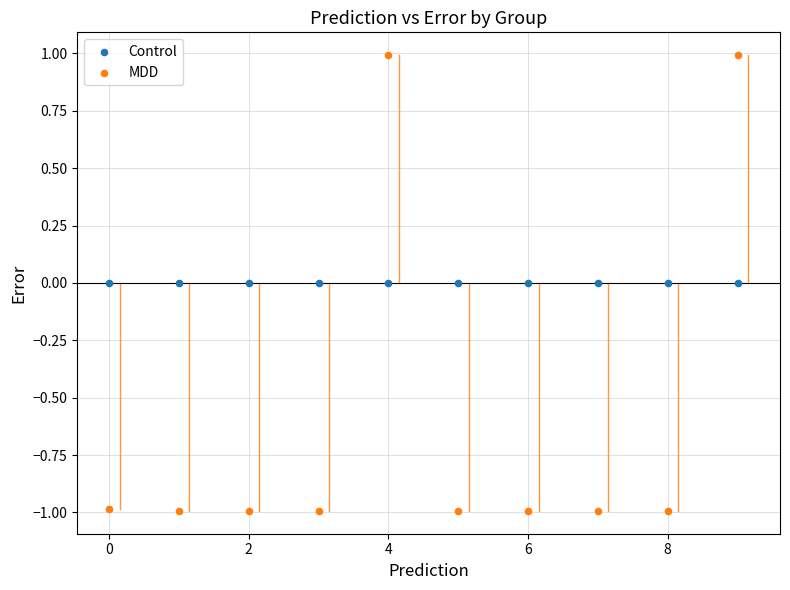

What are all the series names shown in the legend?

Control, MDD